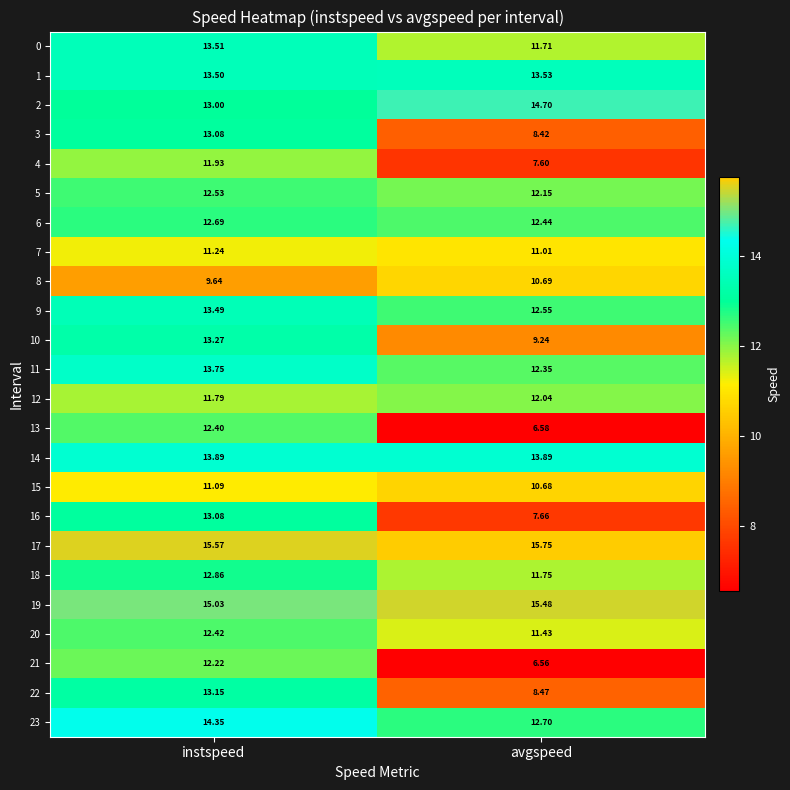

At which label is 22 closest to 10?

avgspeed